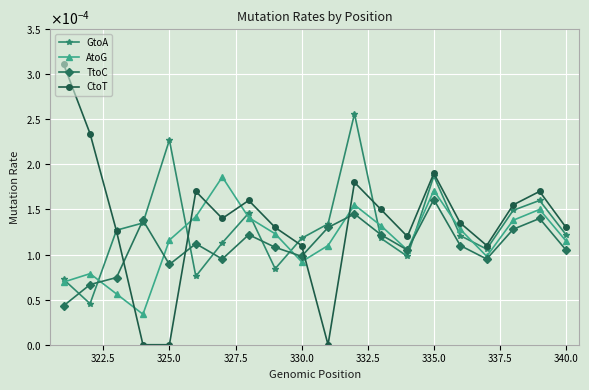

In CtoT, how many points are higher than both neighbors (excluding endpoints)?

5